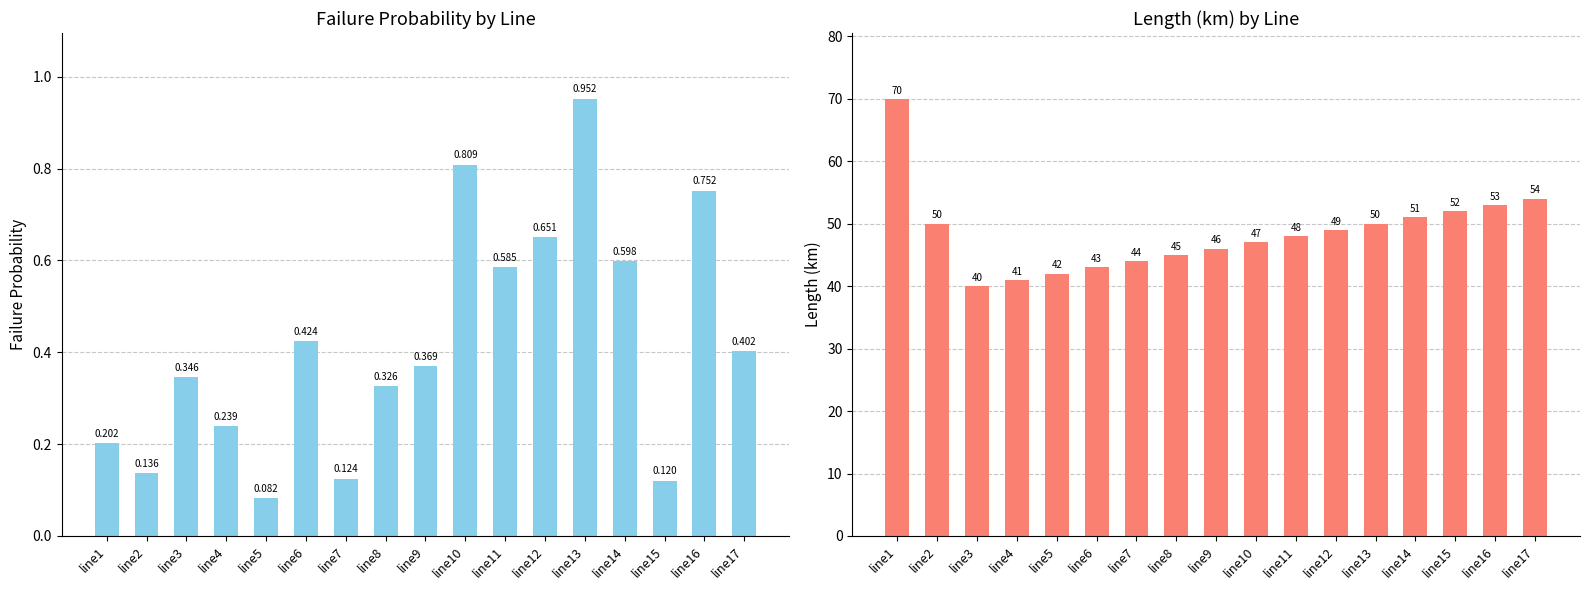

What is the lowest value of the failureProb series?

0.1